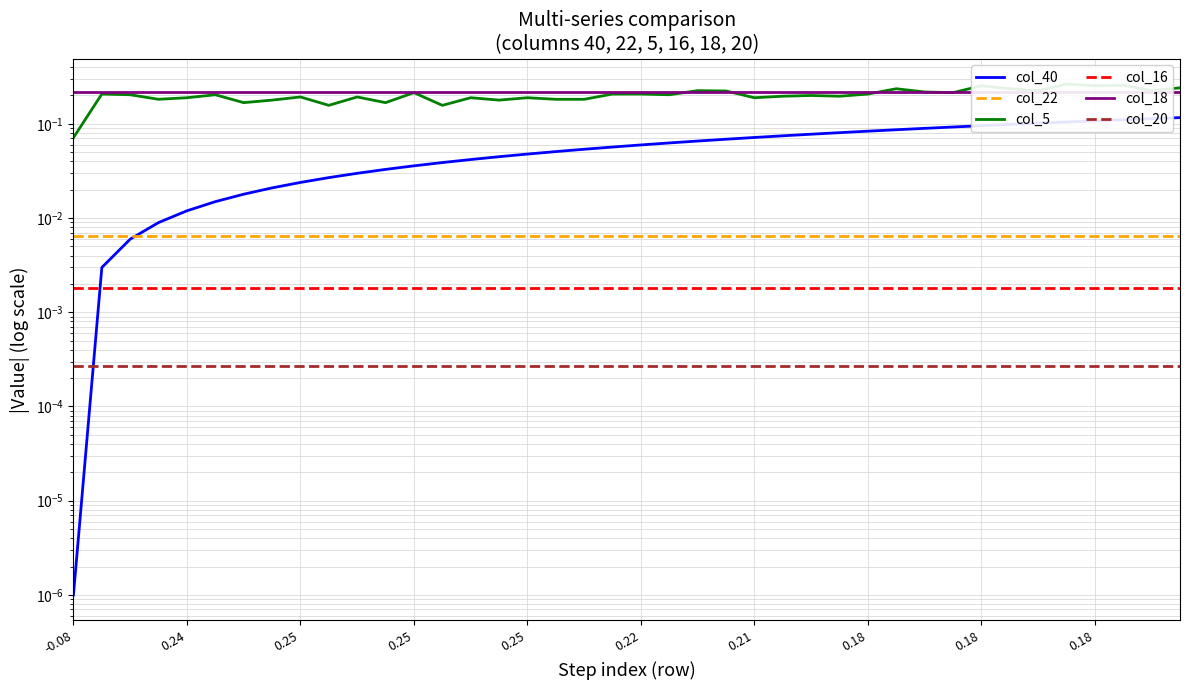

What is the total value across all series at 18?

0.5